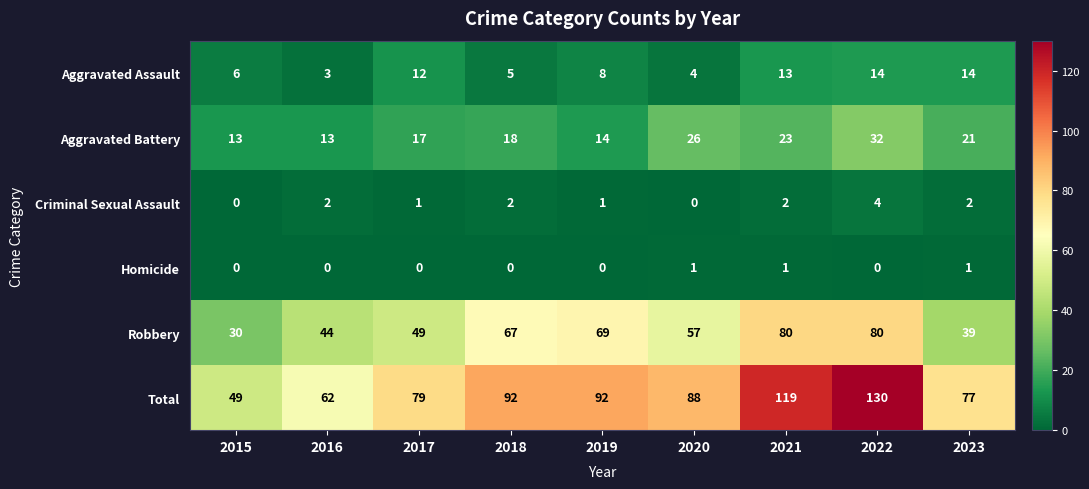

What is the difference between the maximum and minimum values in the Robbery series?

50